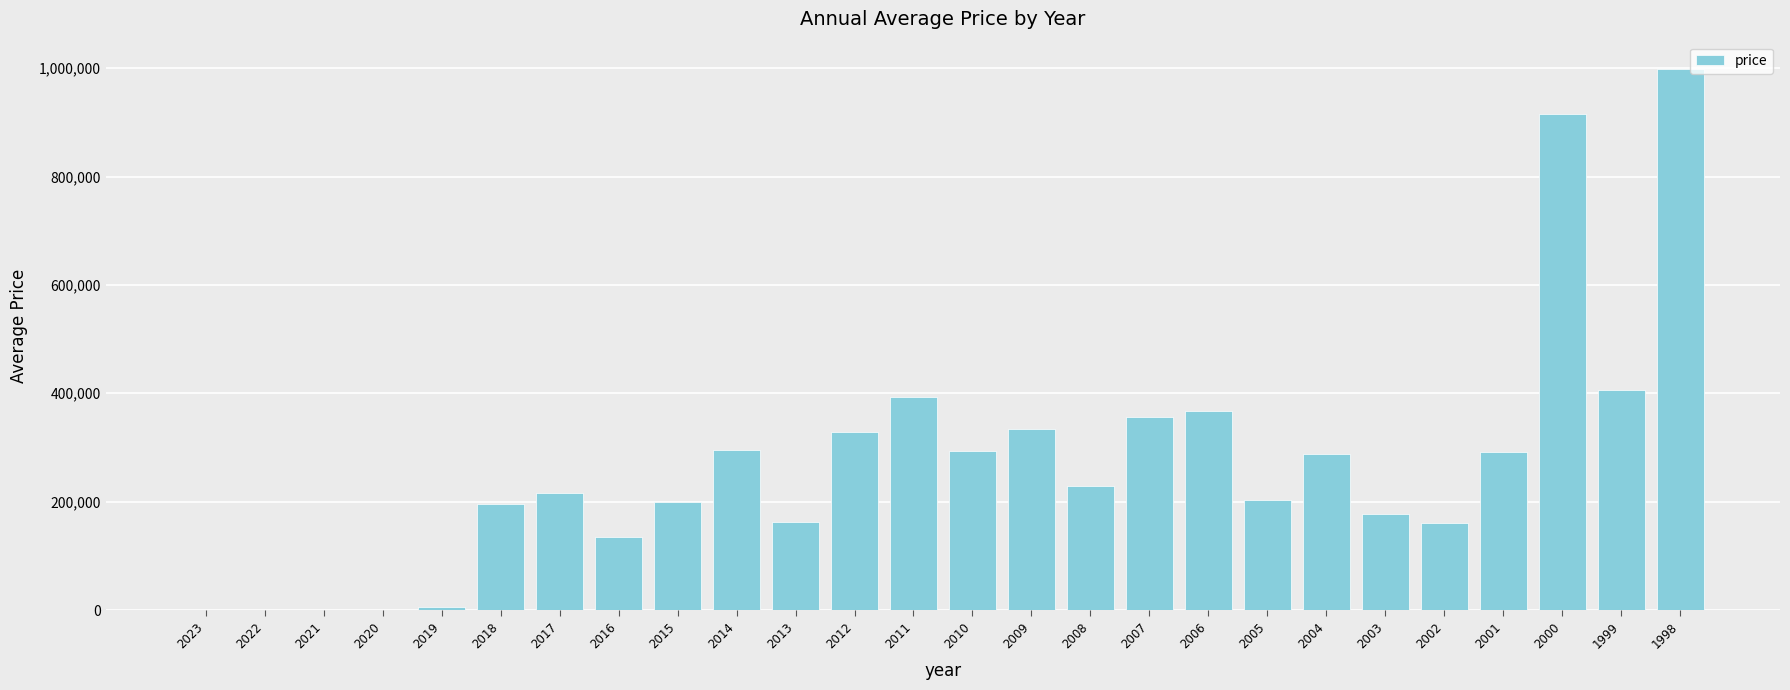

What is the maximum value shown in the chart?

998860.0